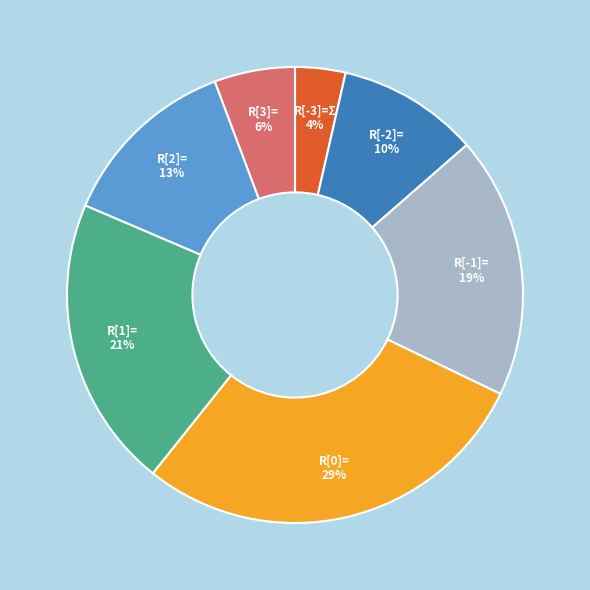

What percentage is the R[2]= slice, to the nearest percent?

13%